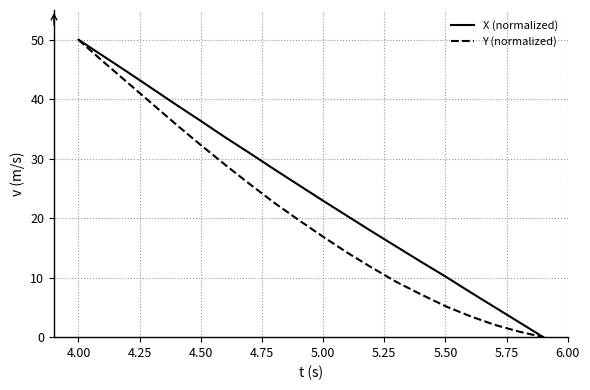

Which series has the largest total across all categories?

X (normalized)